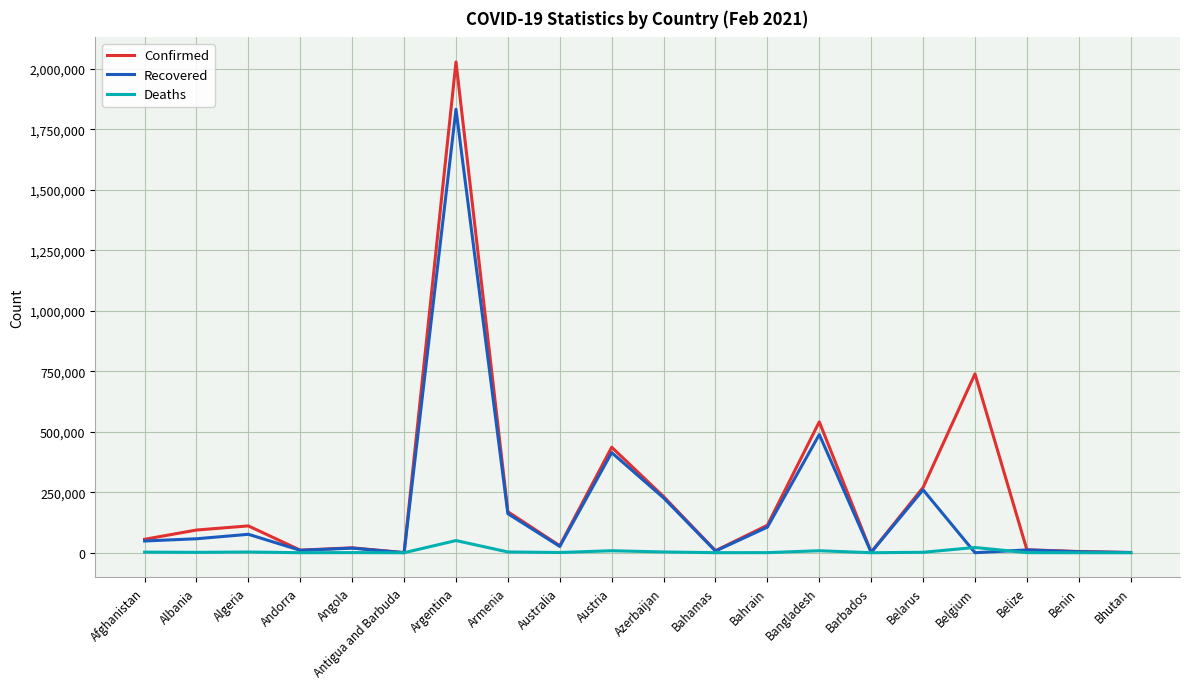

Is it true that Deaths equals 3150 at Armenia?

True